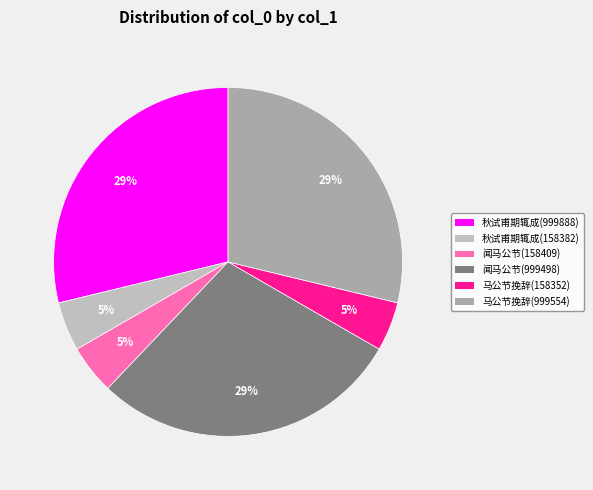

Count the number of slices in the pie.

6